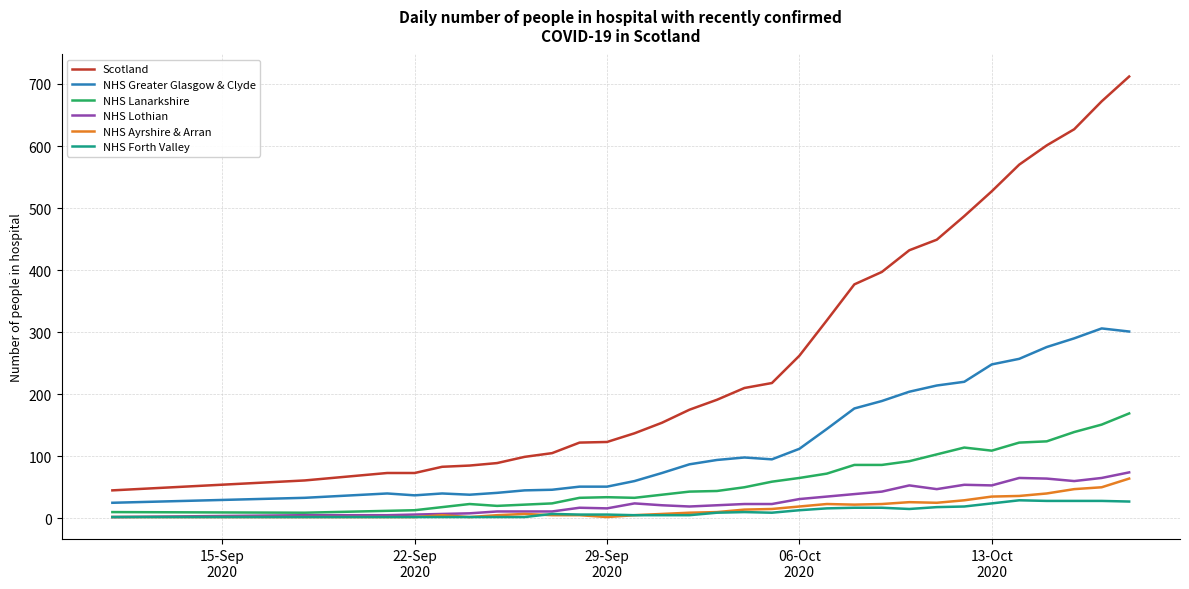

True or false: NHS Forth Valley and NHS Greater Glasgow & Clyde intersect in this chart.

False